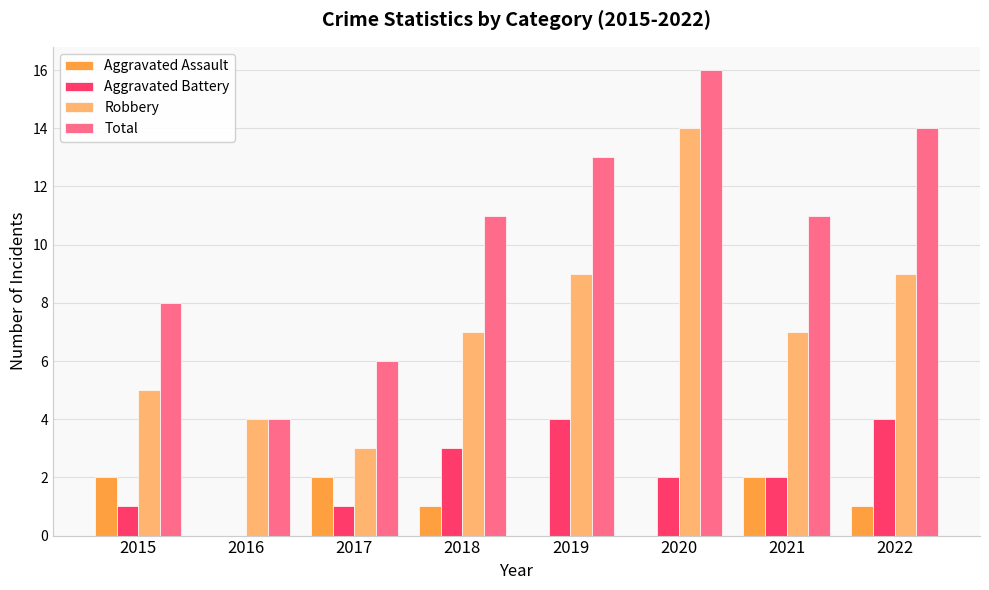

At which label does Aggravated Assault first exceed 1?

2015